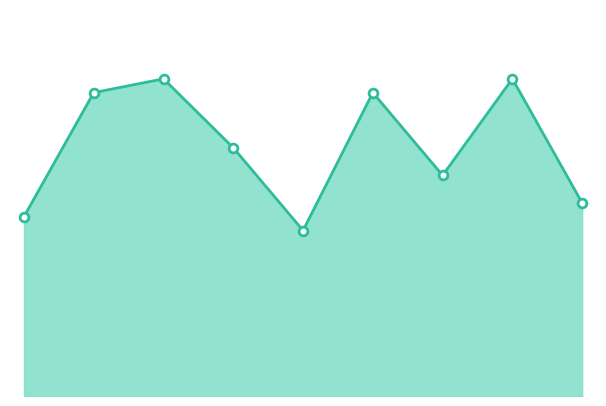

Does the chart have visible grid lines?

No